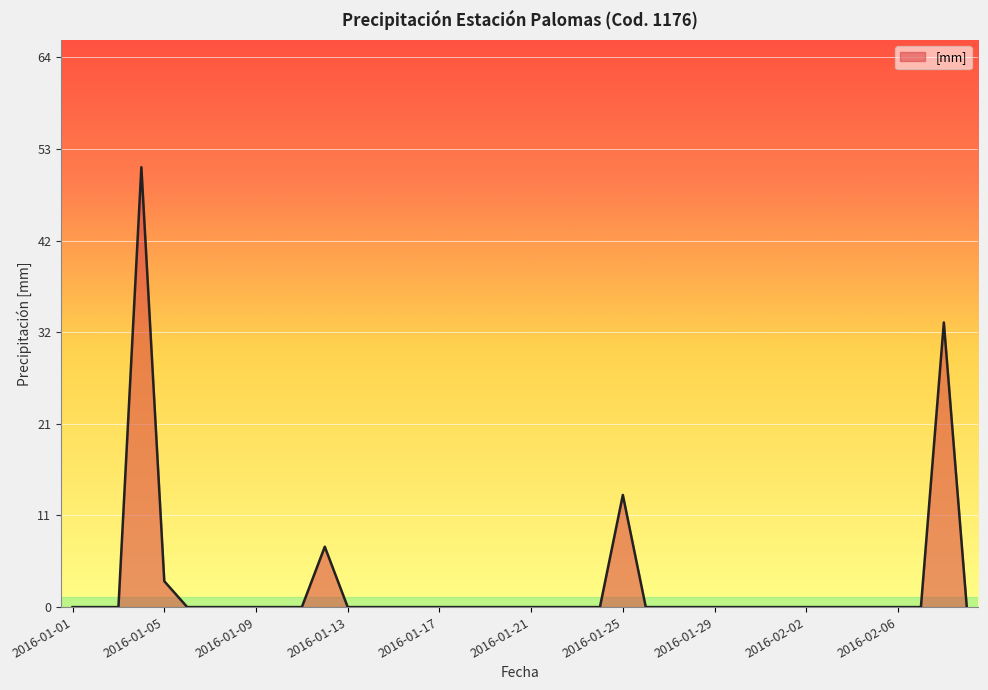

What is the sum of all values?

107